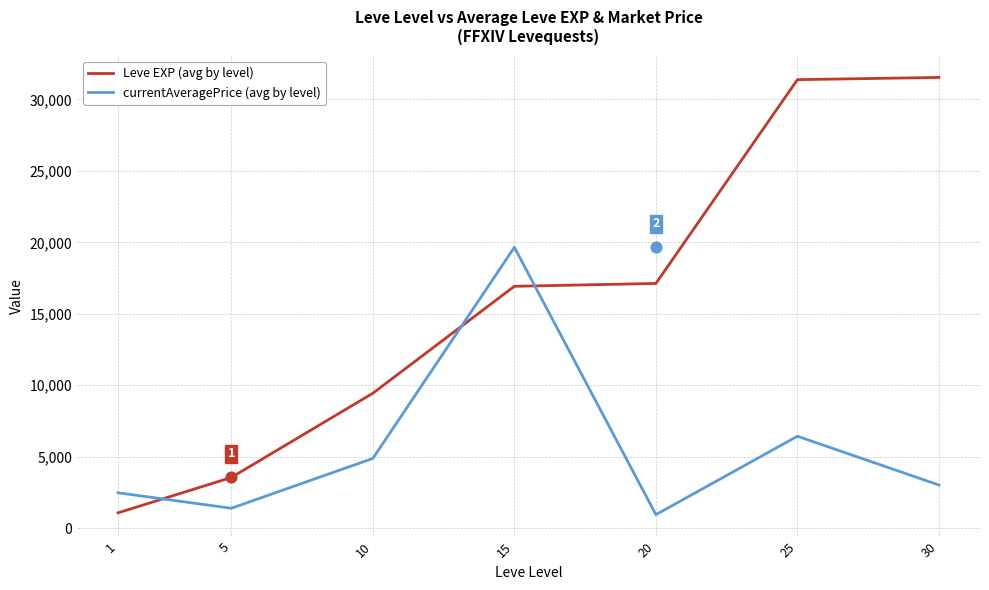

Which series contains the highest Y value?

Leve EXP (avg by level)